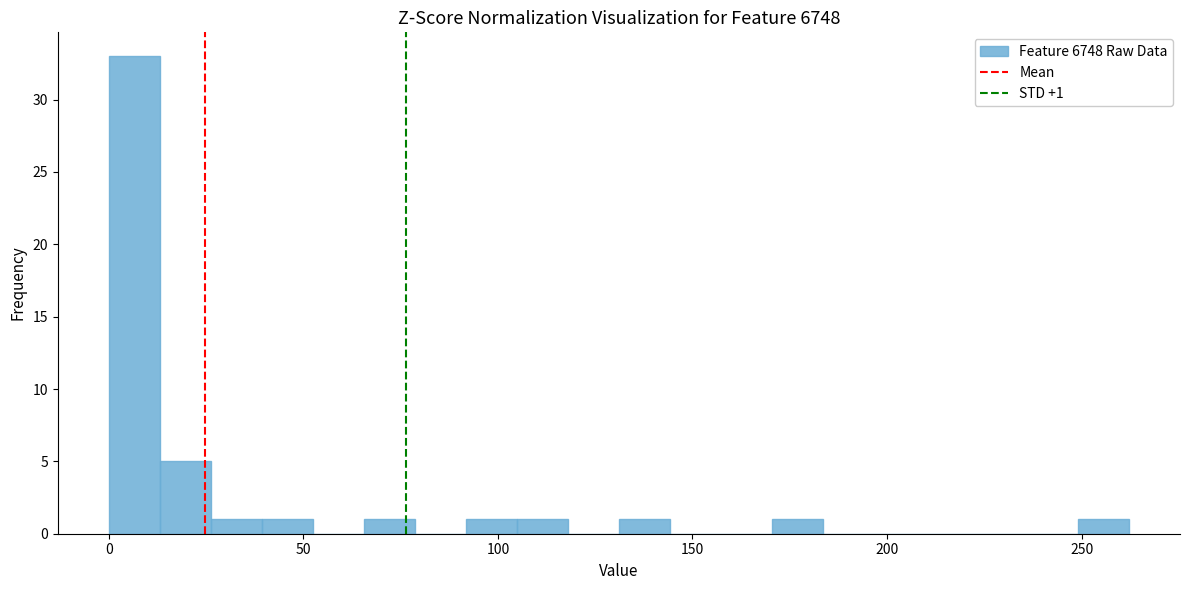

Around what value on the x-axis is the tallest bar? Give the approximate position of its centre, as read against the axis.

5